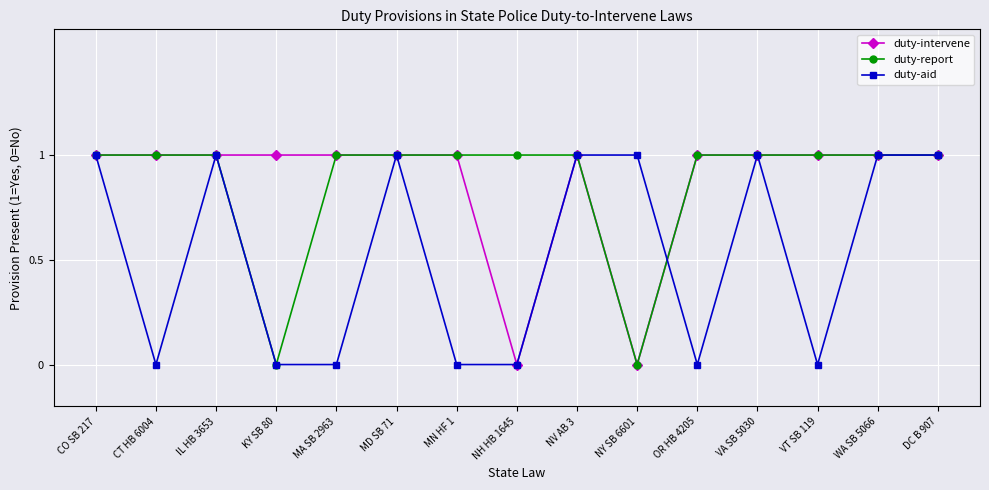

How many series are shown in this chart?

3